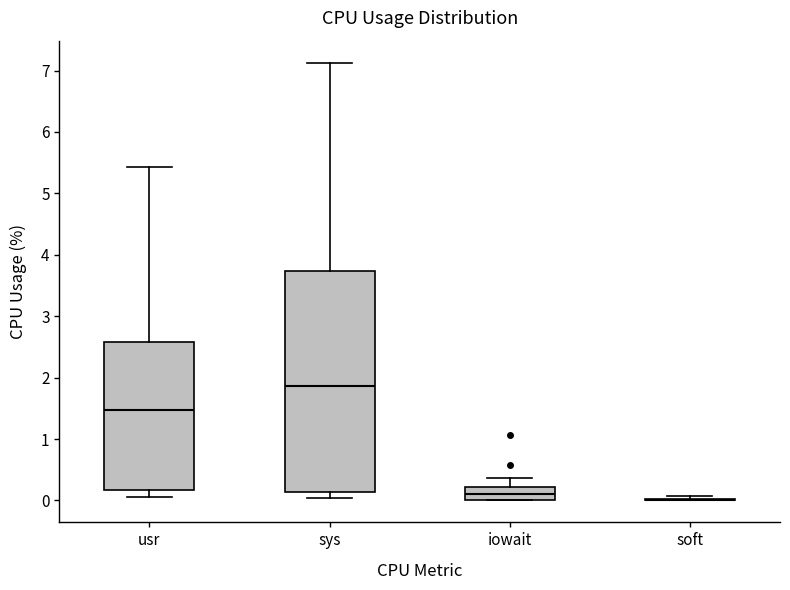

Comparing the boxes themselves (not the whiskers), which one is the tallest?

sys